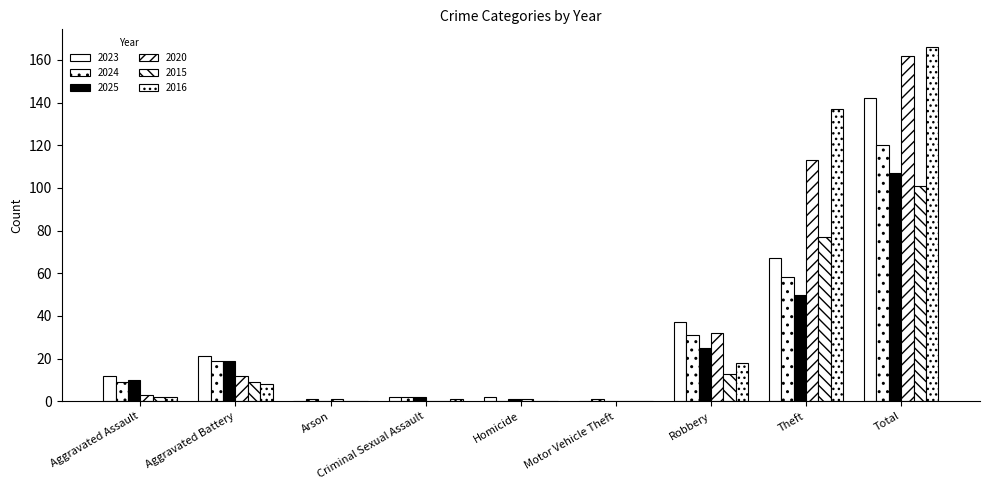

Are the bars grouped side by side (vs. stacked)?

Yes